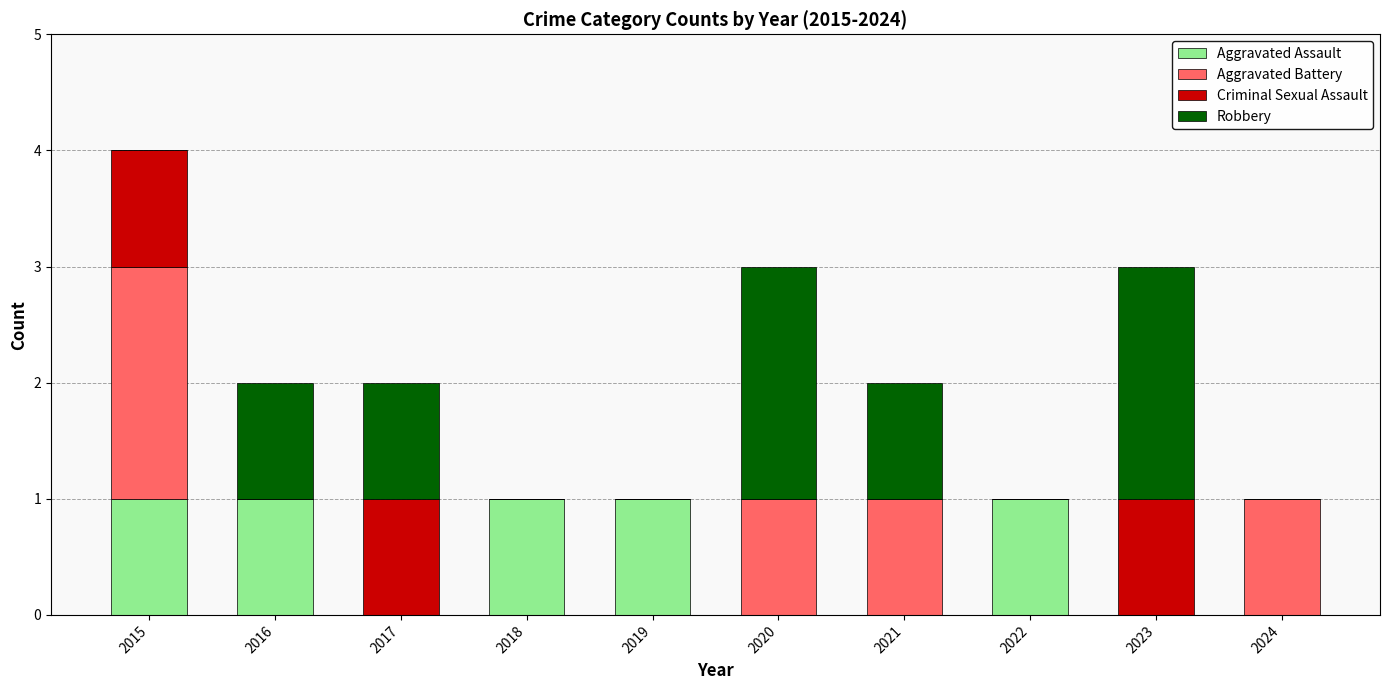

The Aggravated Assault series shows 0 at 2024. True or false?

True